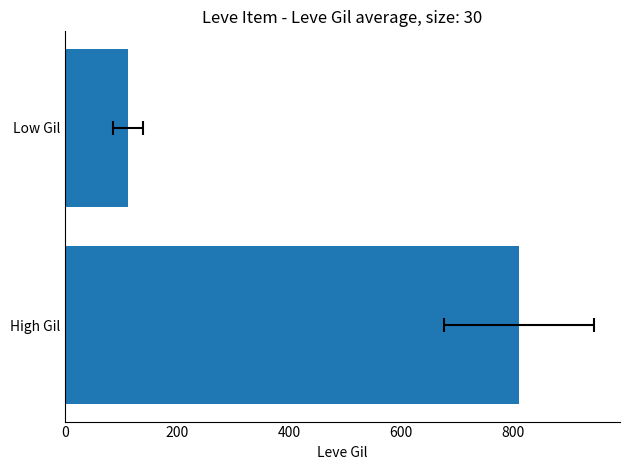

Is it true that the value at High Gil is 281?

False